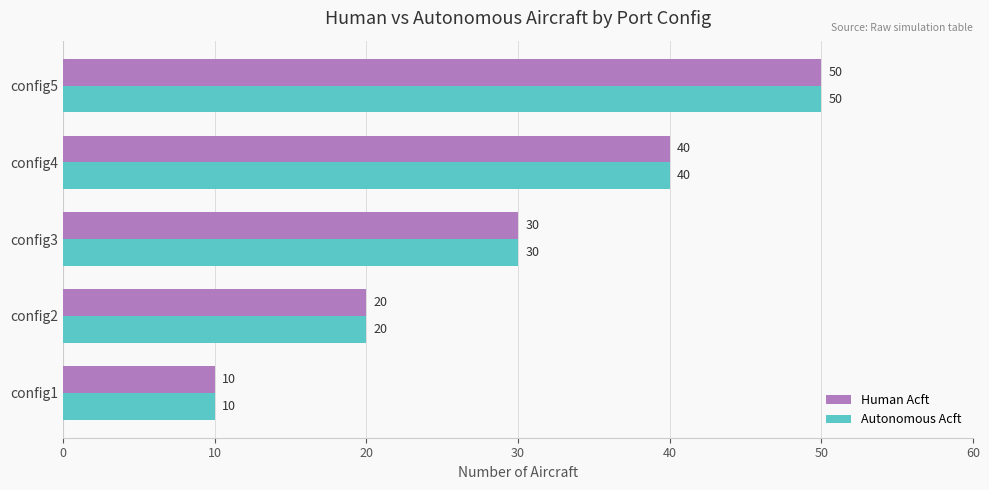

At how many categories does at least one series exceed 21?

3